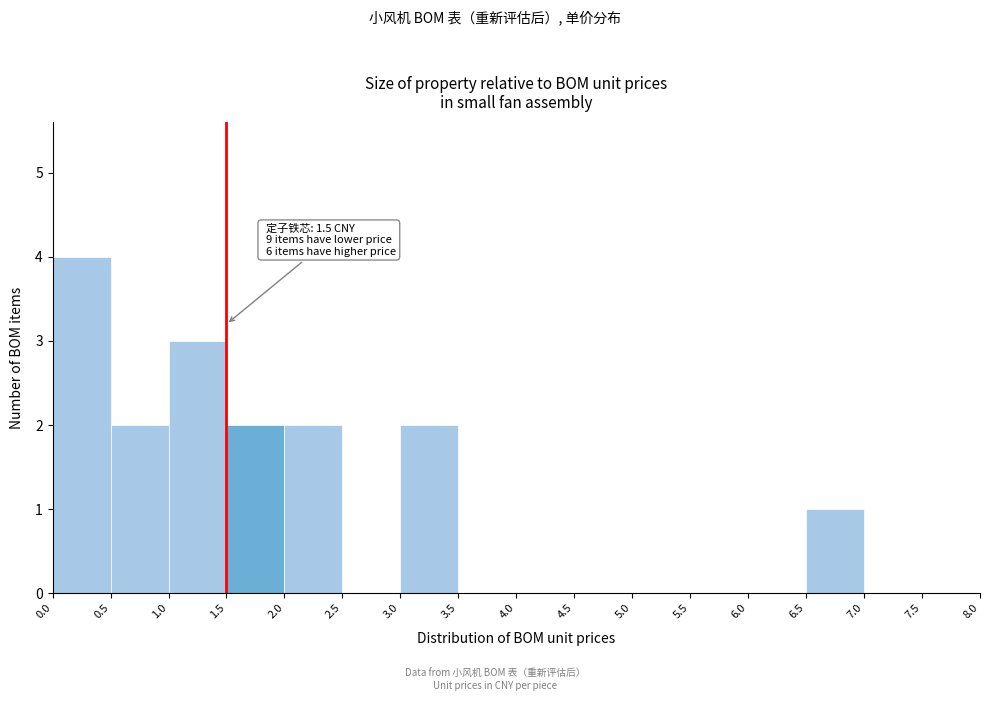

Over which range of the x-axis is the bar tallest?

0.0 to 0.5